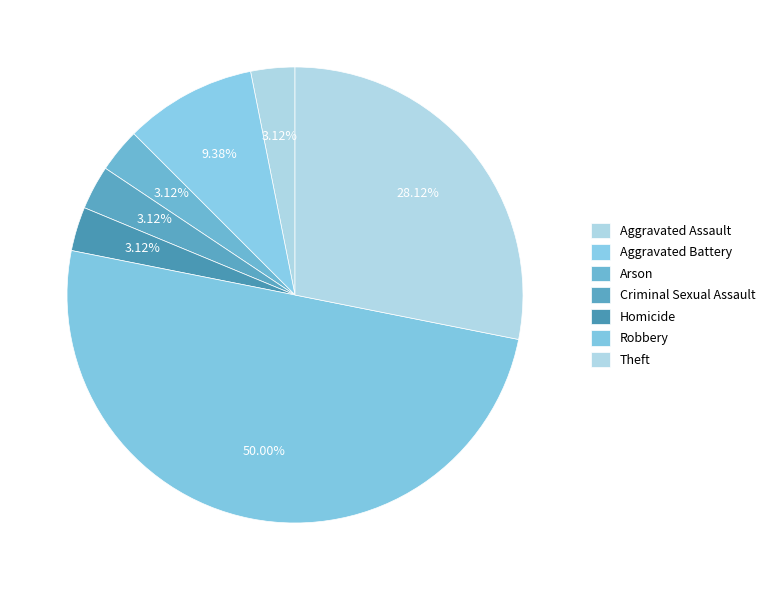

Count the number of slices in the pie.

7